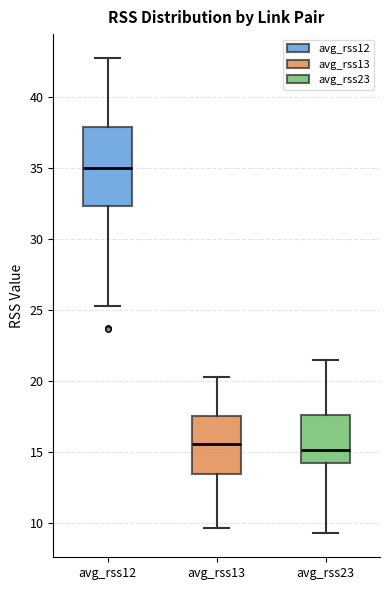

Comparing the boxes themselves (not the whiskers), which one is the tallest?

avg_rss12